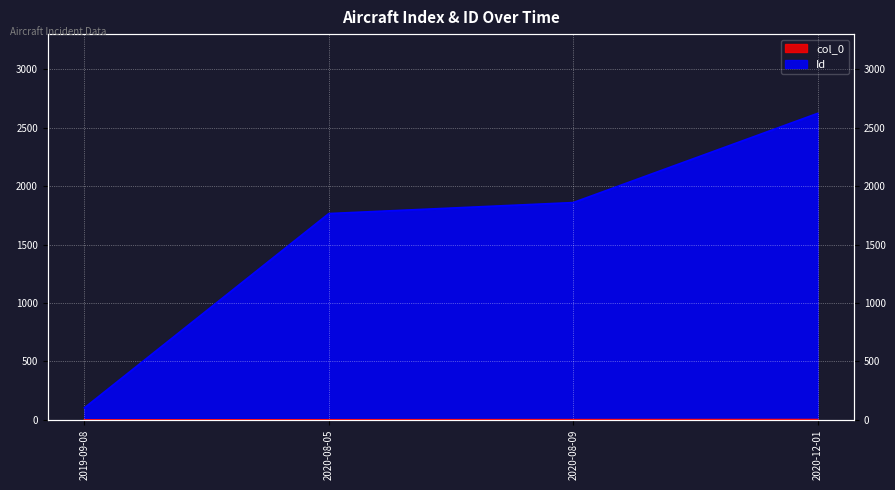

Which series has the largest total across all categories?

Id